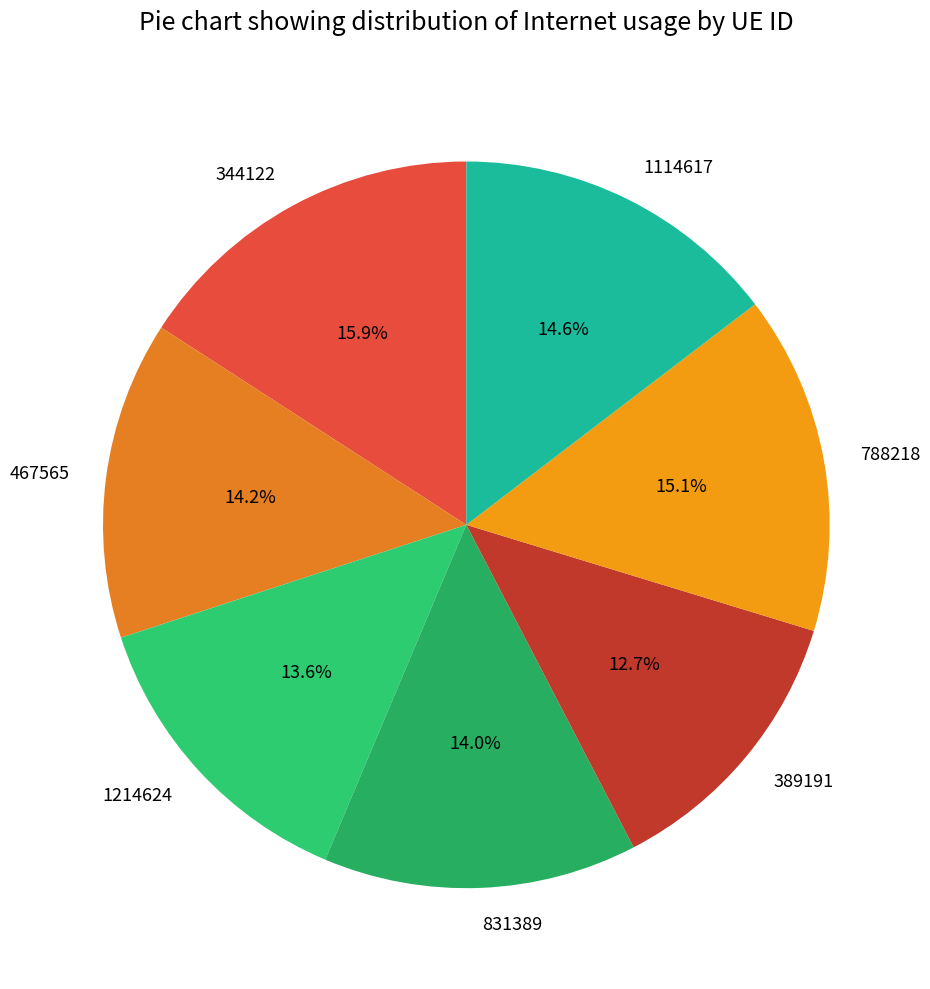

Is 389191 the majority of the pie?

No